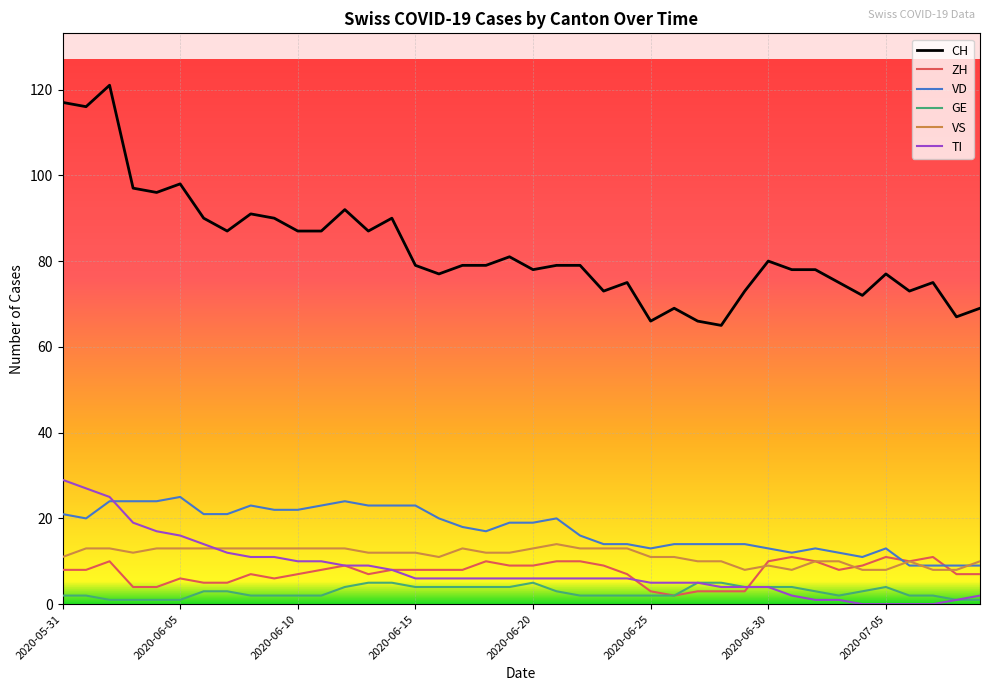

True or false: GE and CH intersect in this chart.

False